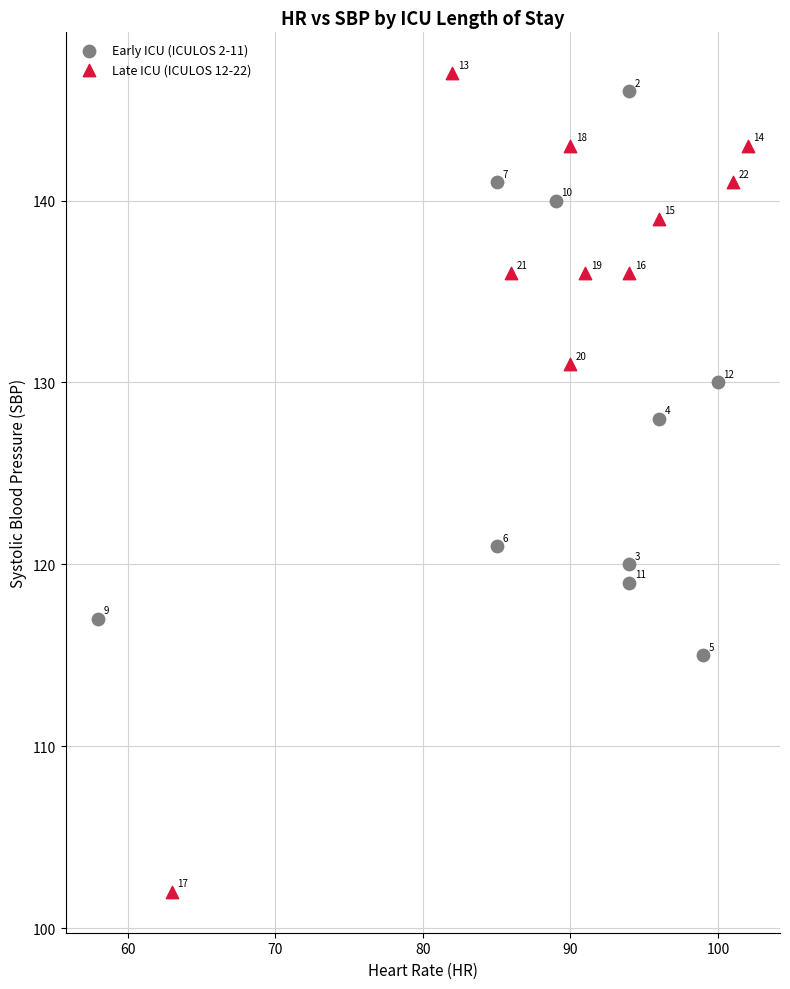

Which series contains the highest Y value?

Late ICU (ICULOS 12-22)